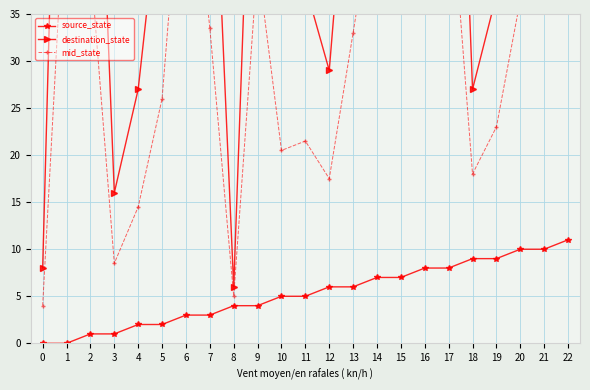

How many data points does each series have?

23